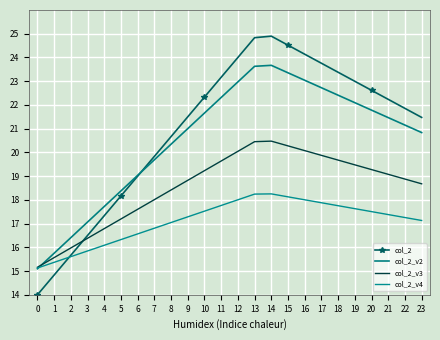

Reading right to left, transcribe all the data shown in this chart.

col_2: 21.5	21.9	22.2	22.6	23.0	23.4	23.8	24.1	24.5	24.9	24.8	24.0	23.2	22.3	21.5	20.7	19.8	19.0	18.2	17.3	16.5	15.7	14.8	14.0
col_2_v2: 20.8	21.2	21.5	21.8	22.1	22.4	22.7	23.0	23.4	23.7	23.6	23.0	22.3	21.7	21.0	20.3	19.7	19.0	18.4	17.7	17.1	16.4	15.8	15.1
col_2_v3: 18.7	18.9	19.1	19.3	19.5	19.7	19.9	20.1	20.3	20.5	20.5	20.0	19.6	19.2	18.8	18.4	18.0	17.6	17.2	16.8	16.4	16.0	15.6	15.2
col_2_v4: 17.1	17.3	17.4	17.5	17.6	17.8	17.9	18.0	18.1	18.3	18.2	18.0	17.8	17.5	17.3	17.0	16.8	16.6	16.3	16.1	15.8	15.6	15.4	15.1